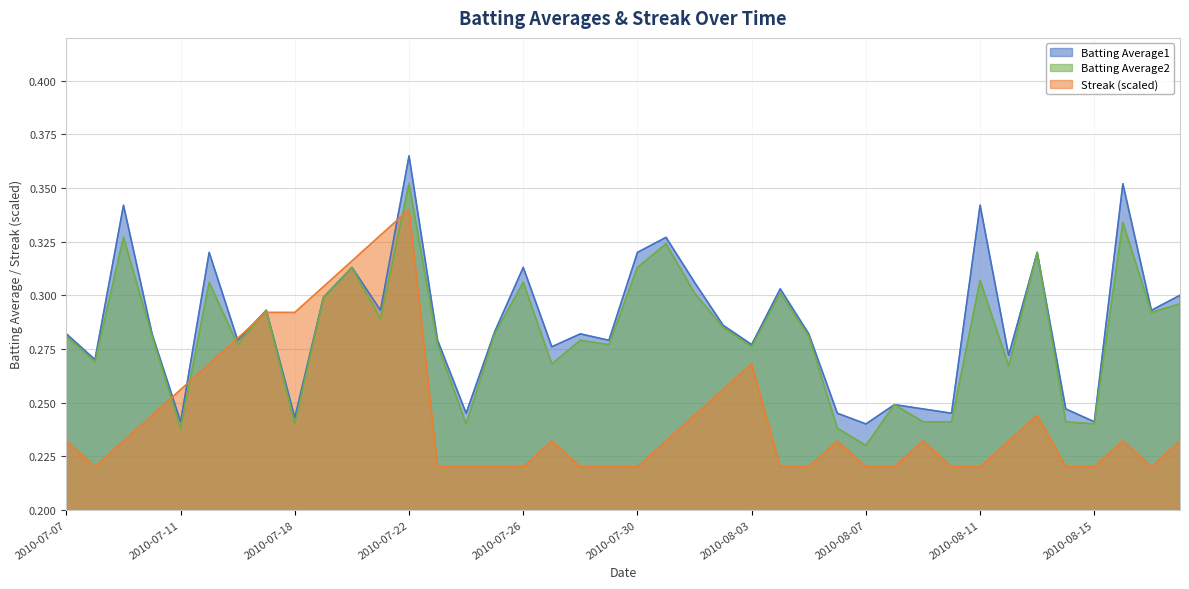

Is it true that Batting Average1 equals 0.1 at 2010-08-05?

False